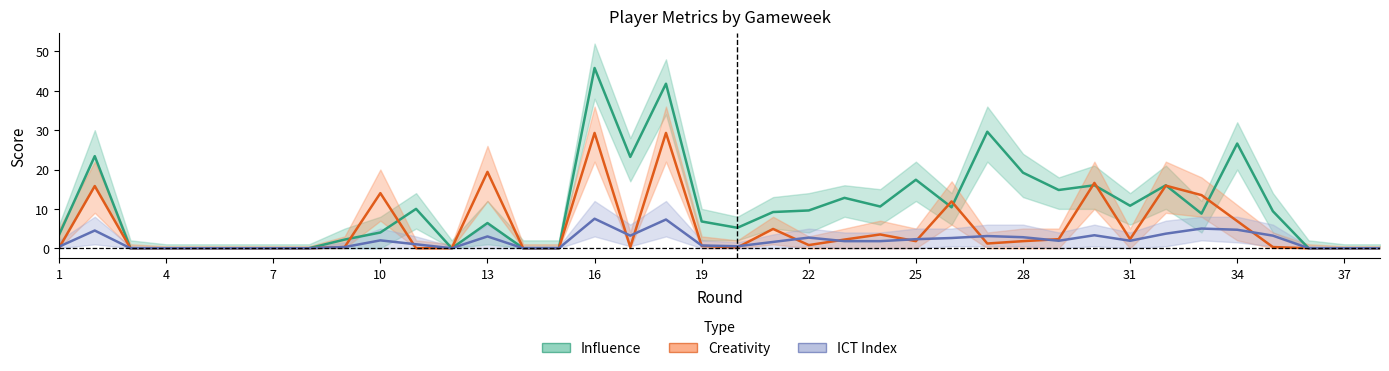

What is the difference between the second highest and second lowest values in the ICT Index series?

7.3